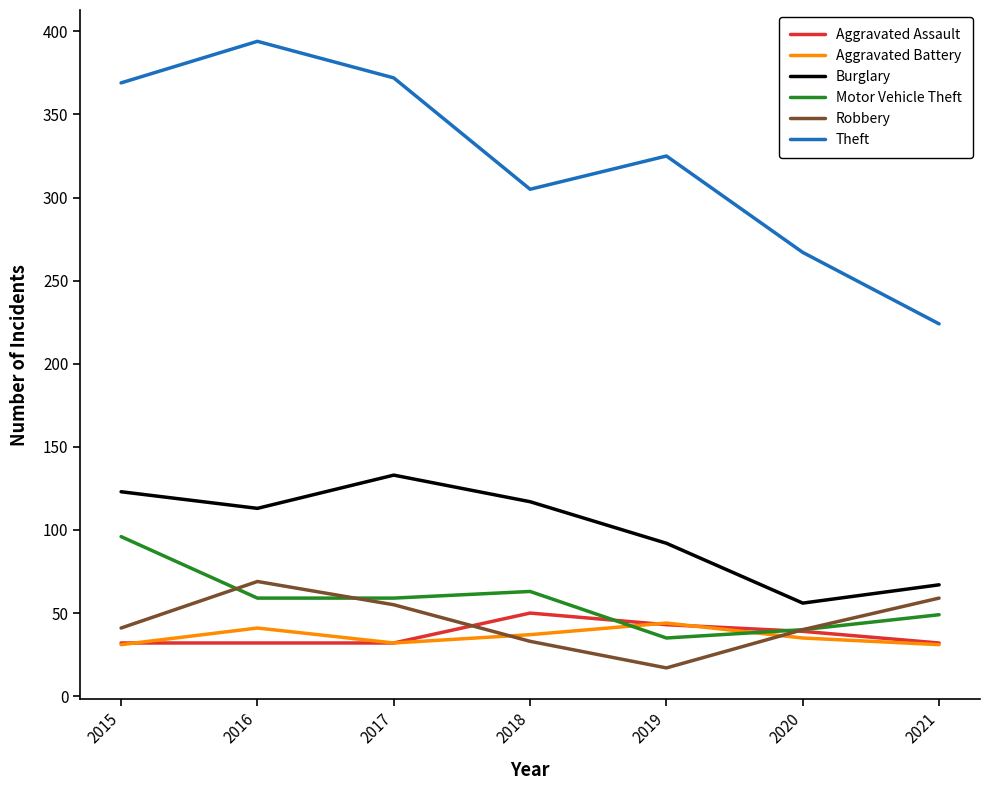

What is the greatest value displayed?

394